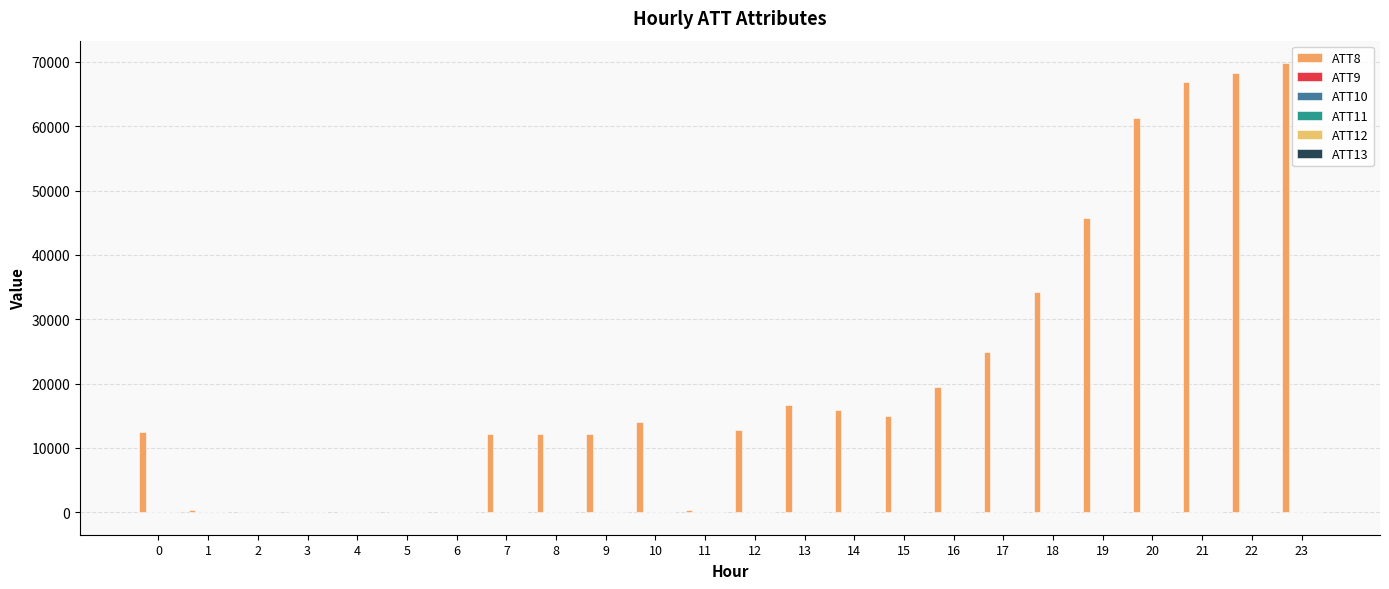

How many groups of bars are there?

24